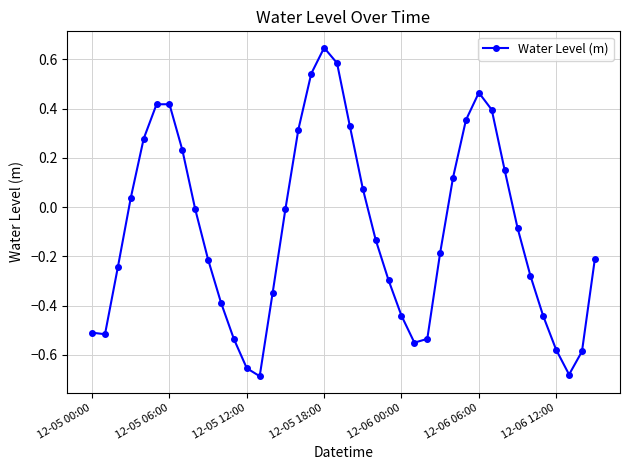

True or false: the data has more than 0 interior local peaks.

True